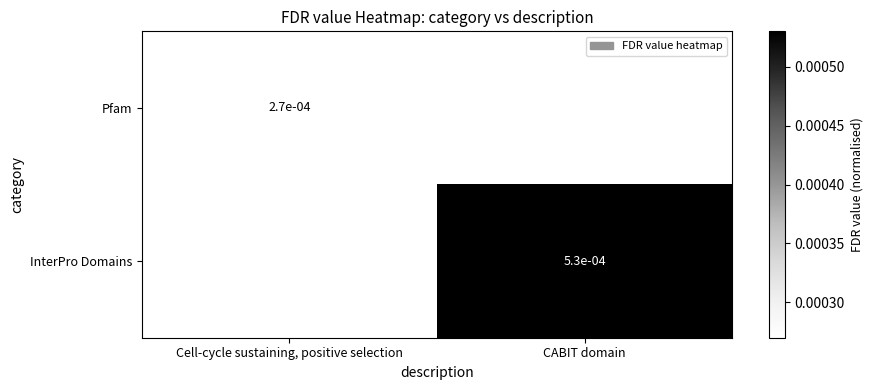

The Pfam series shows 0.0 at Cell-cycle sustaining, positive selection. True or false?

True